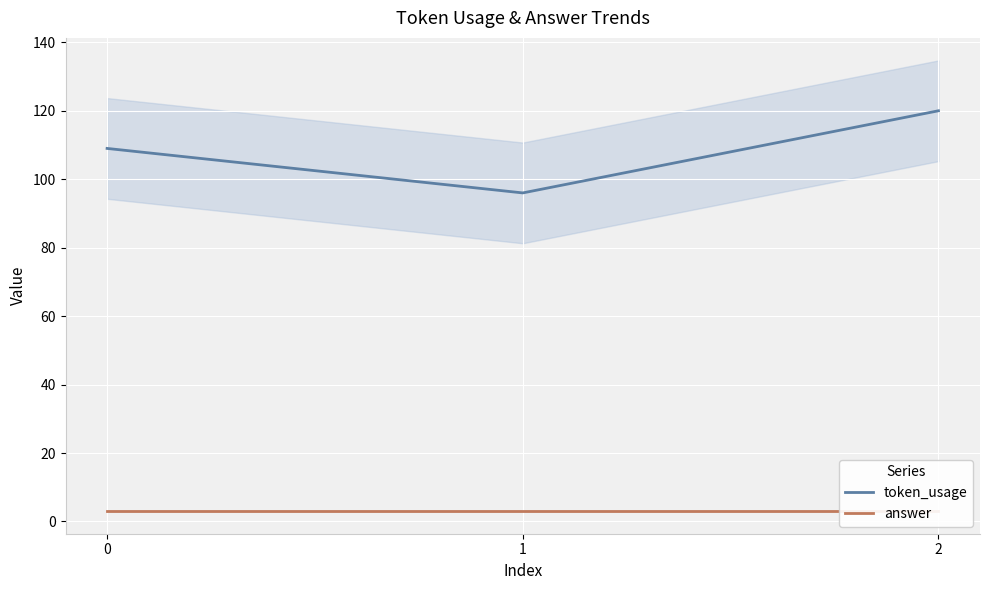

What is the sum of the token_usage values at 0 and 1?

205